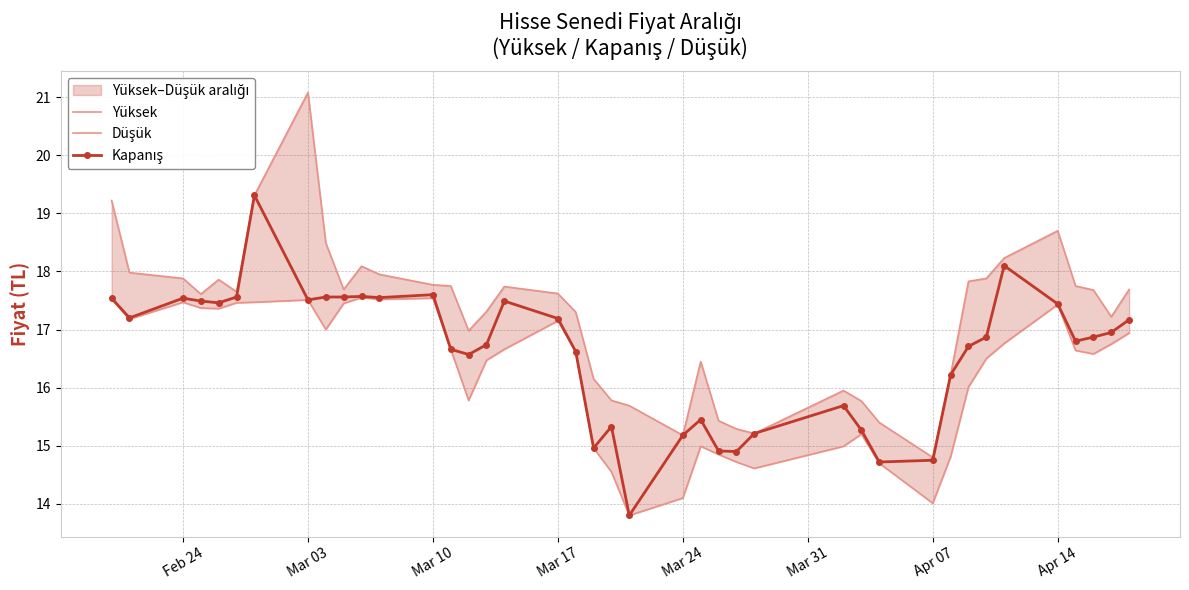

What are all the series names shown in the legend?

Yüksek, Düşük, Kapanış